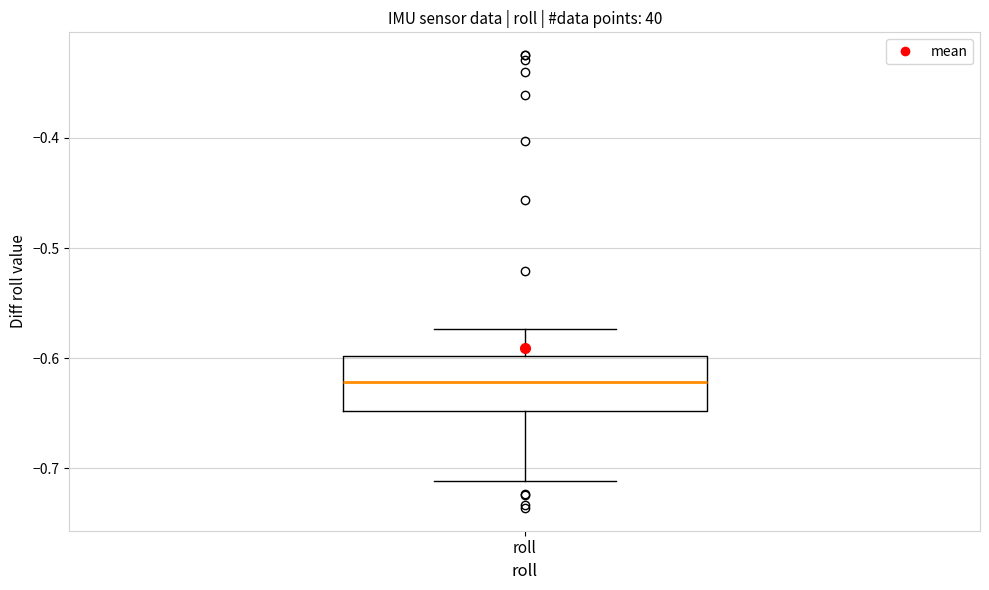

Transcribe this box plot: give where the median line is, the range the box spans, and where the two whiskers end, as read against the y-axis. The values are not printed on the chart, so give them approximately, as read against the axis.

median -0.62, box -0.65 to -0.60, whiskers -0.71 to -0.57